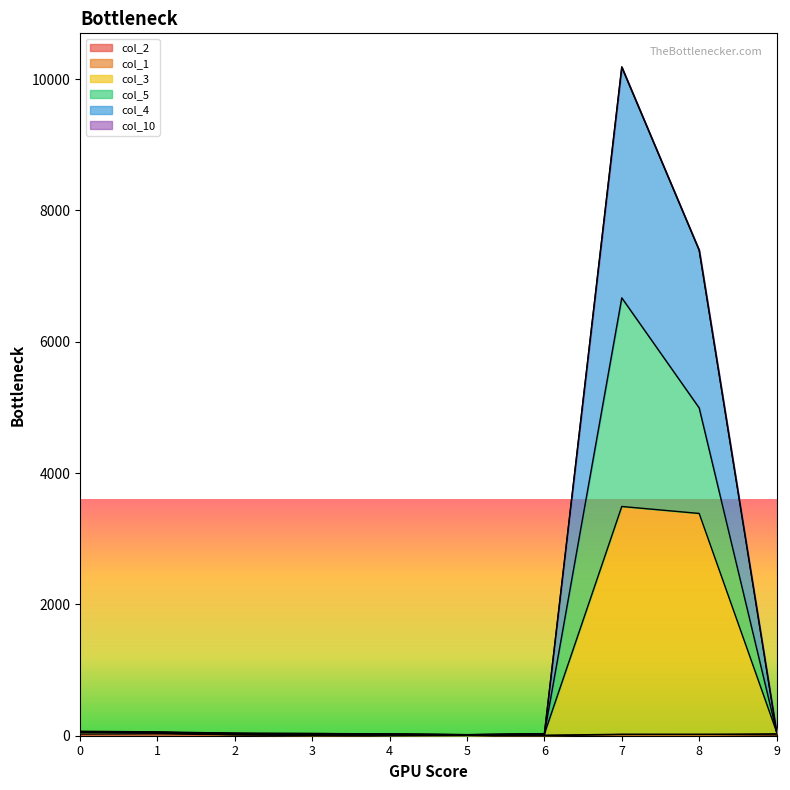

What is the spread (max minus min) of values at 2?

26